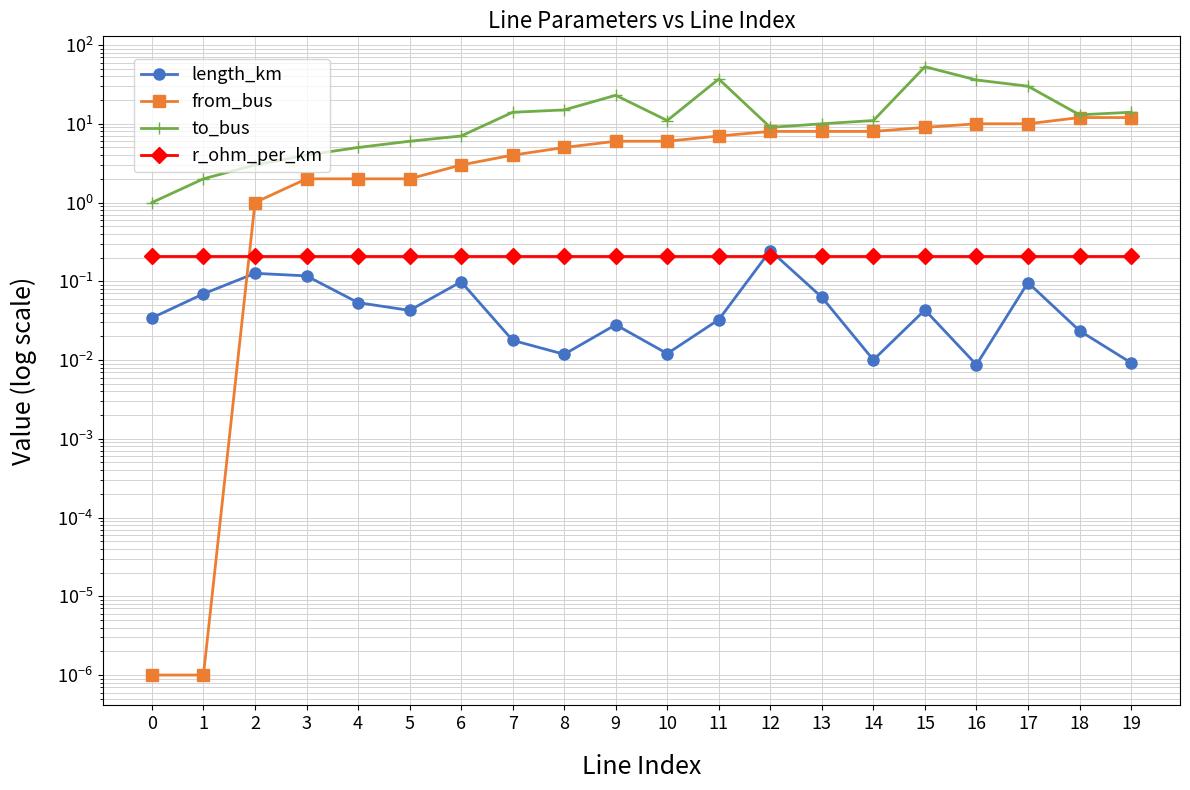

How many lines are shown in the chart?

4